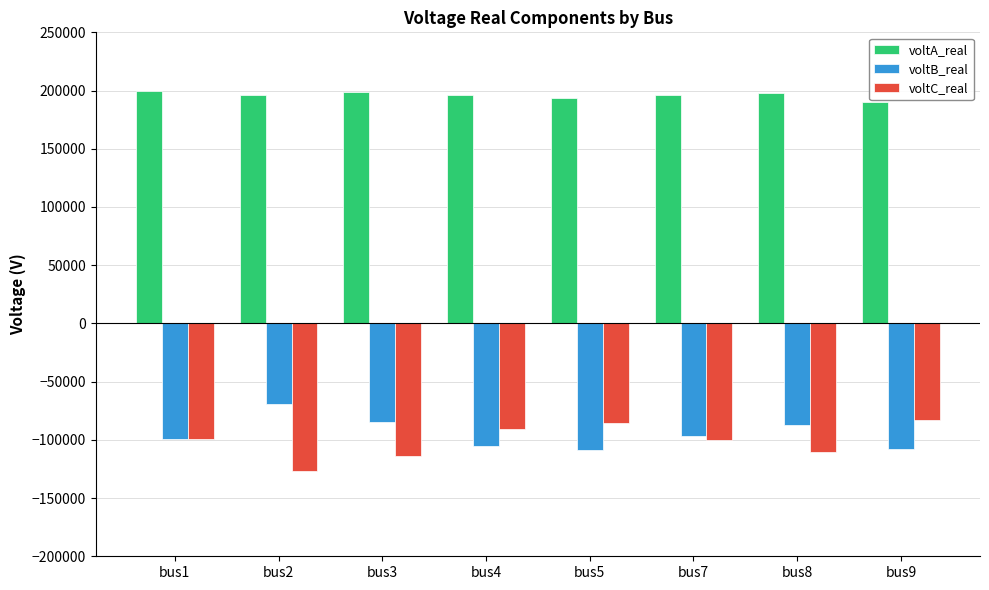

What is the smallest value displayed?

-127149.8